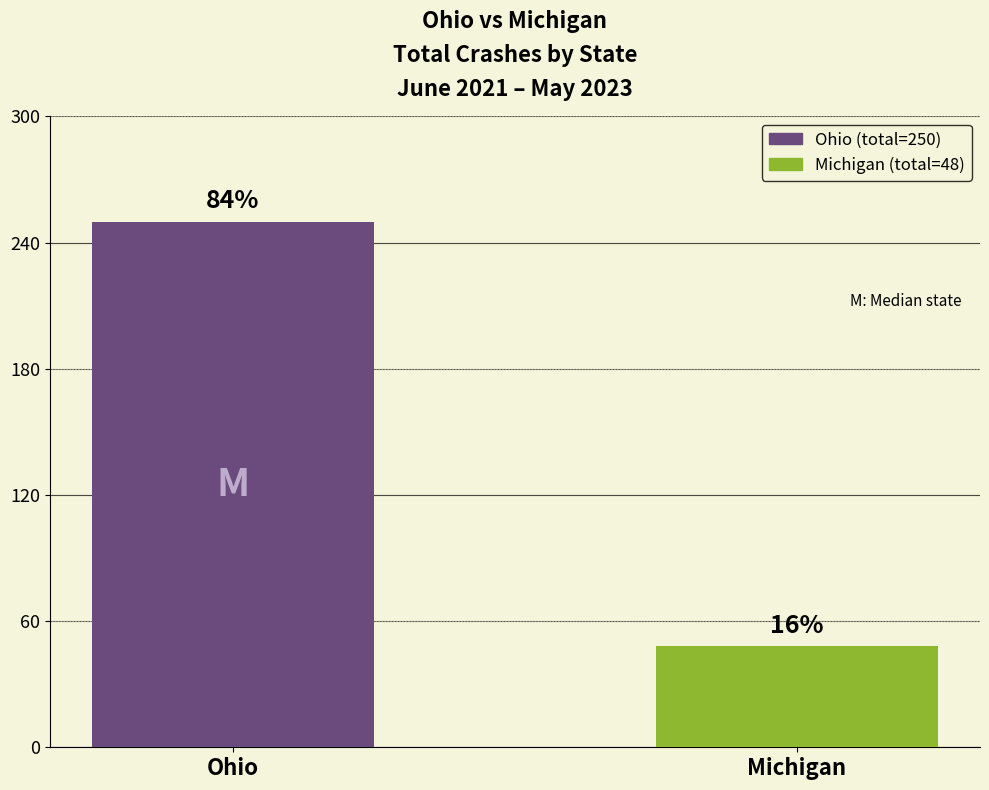

Does the chart contain stacked bars?

No